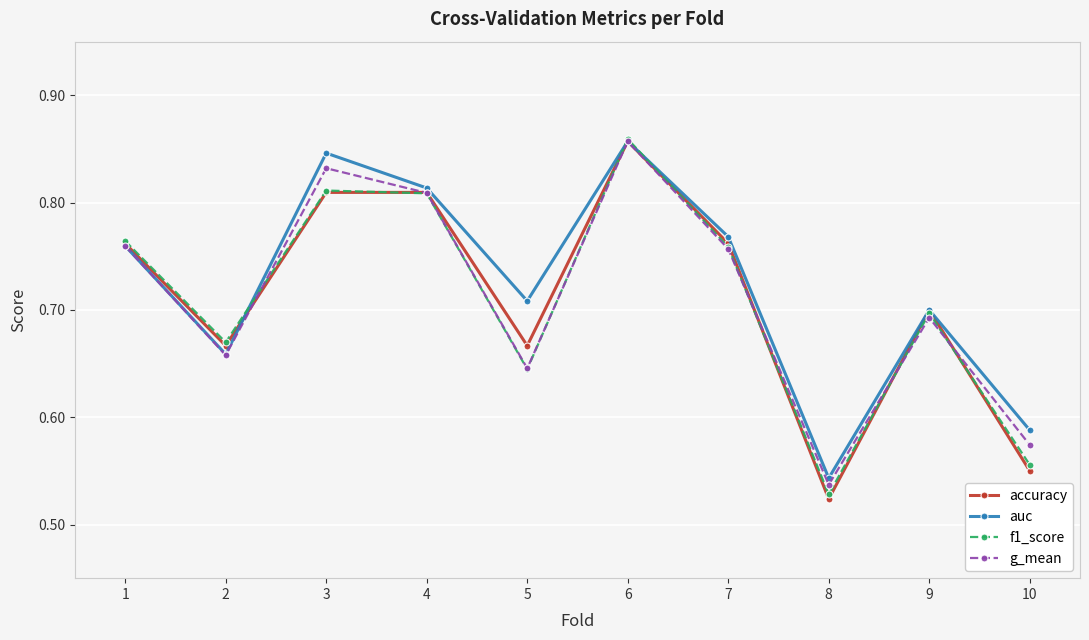

Count the g_mean values in the range 0 to 1.

10